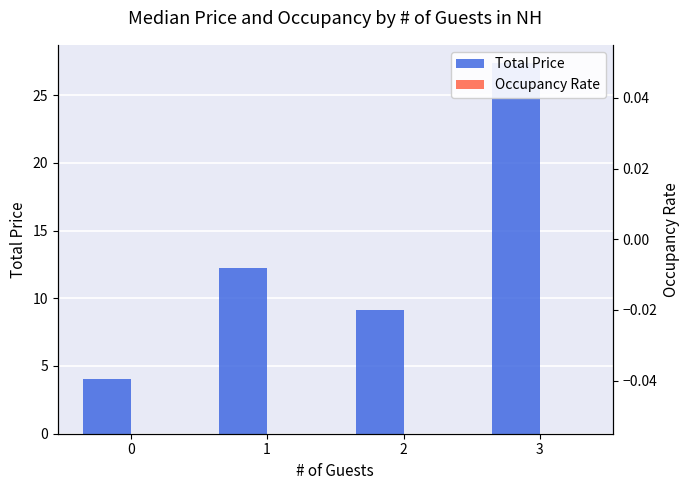

Between 2 and 1, which is larger?

1